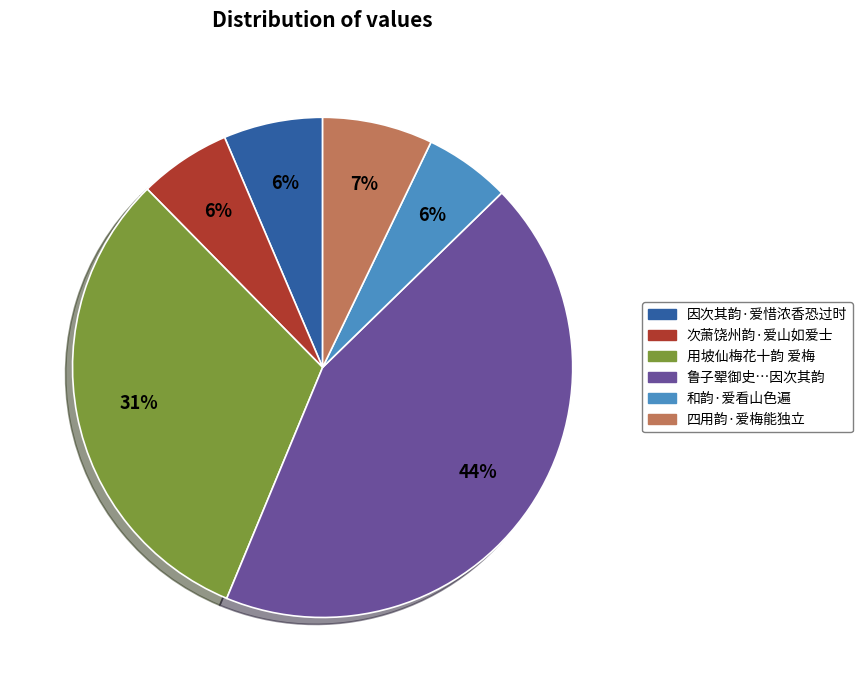

To the nearest percent, what is the average slice percentage?

17%